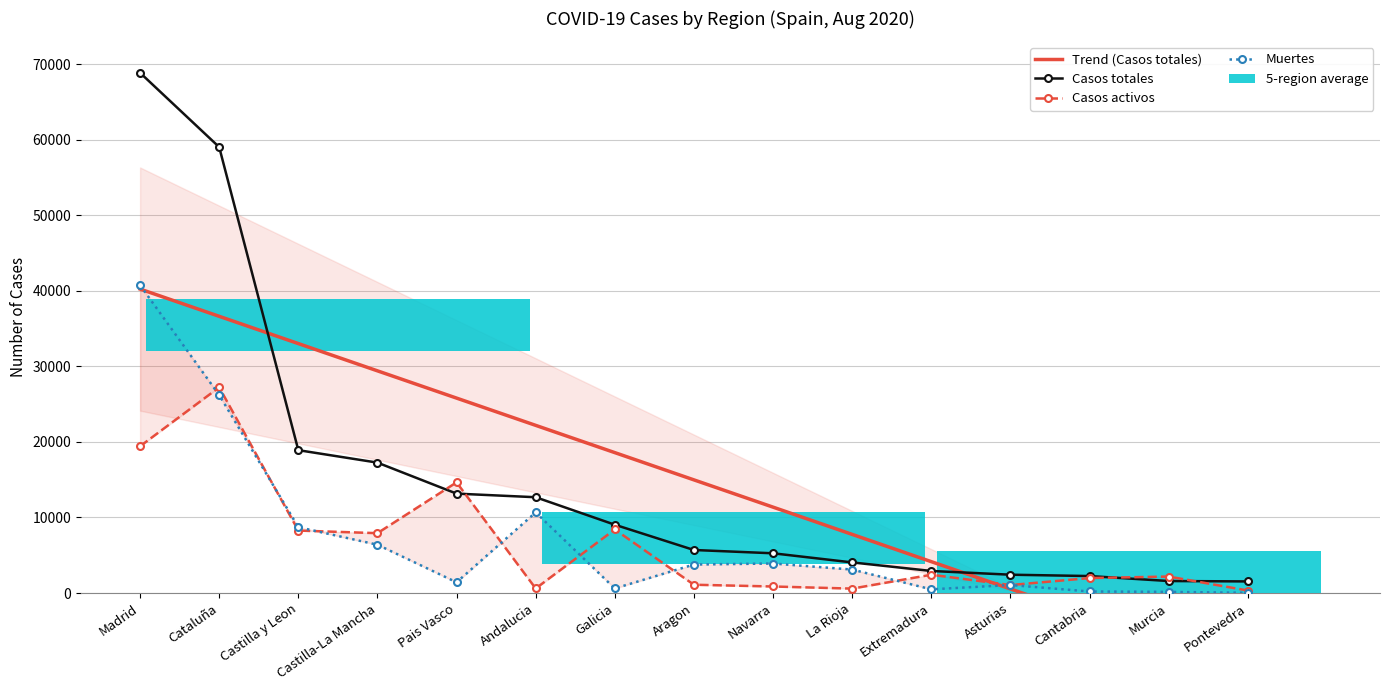

Is it true that Muertes equals 604 at Galicia?

True